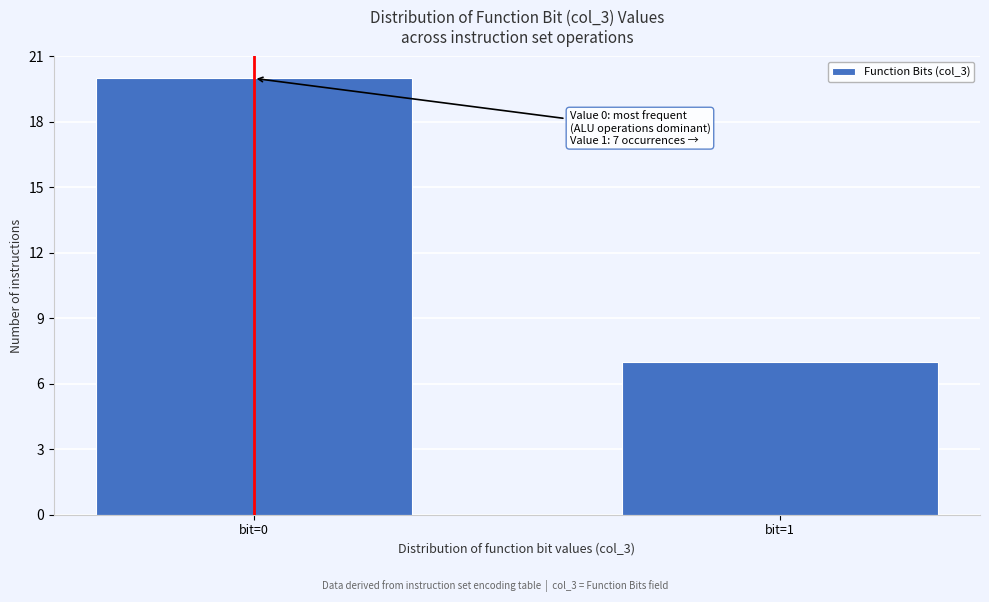

Reading left to right, list all the values displayed in this chart.

bit=0=20	bit=1=7